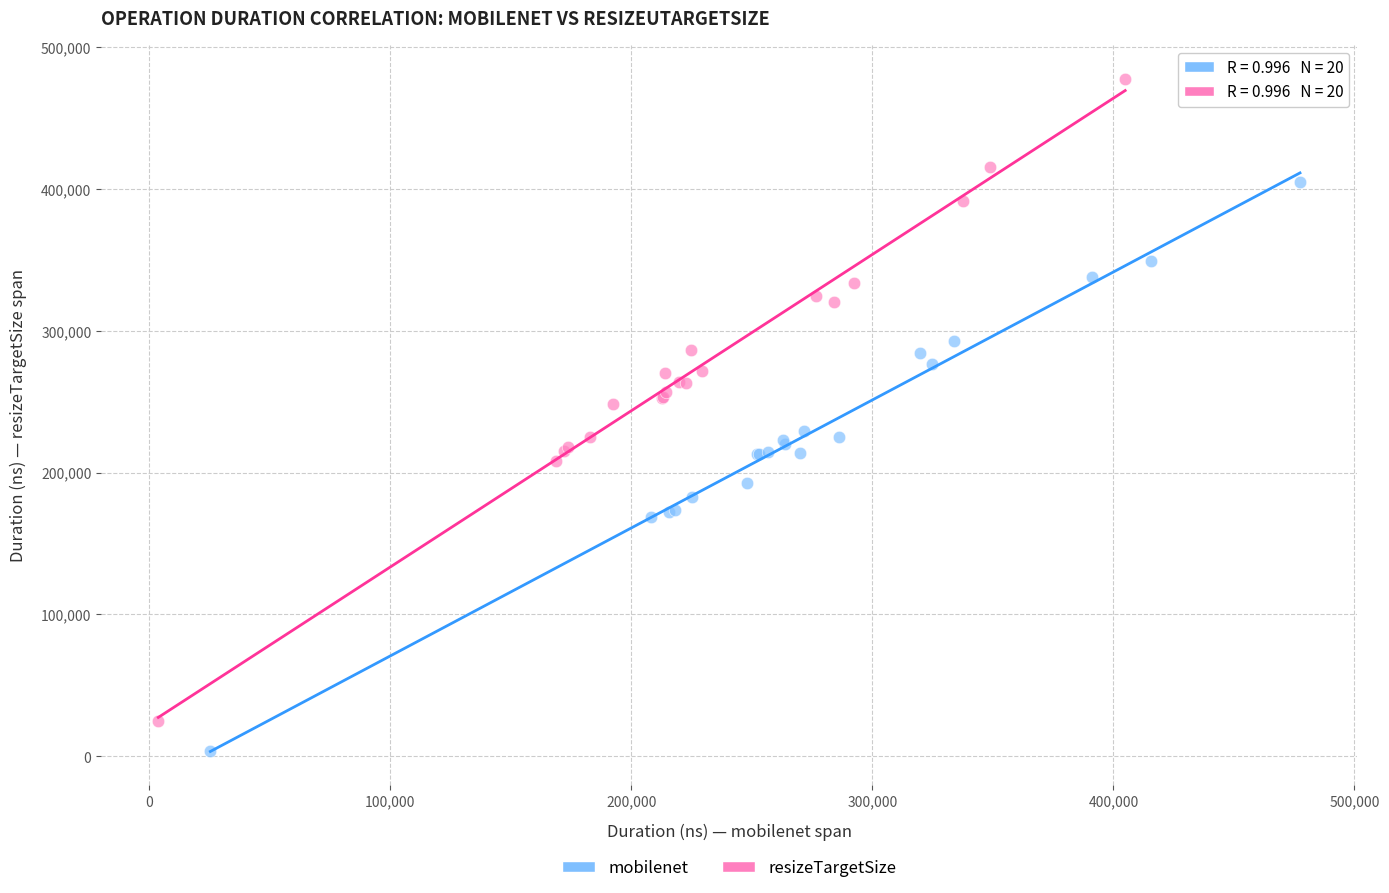

Which series reaches the minimum Y coordinate?

mobilenet